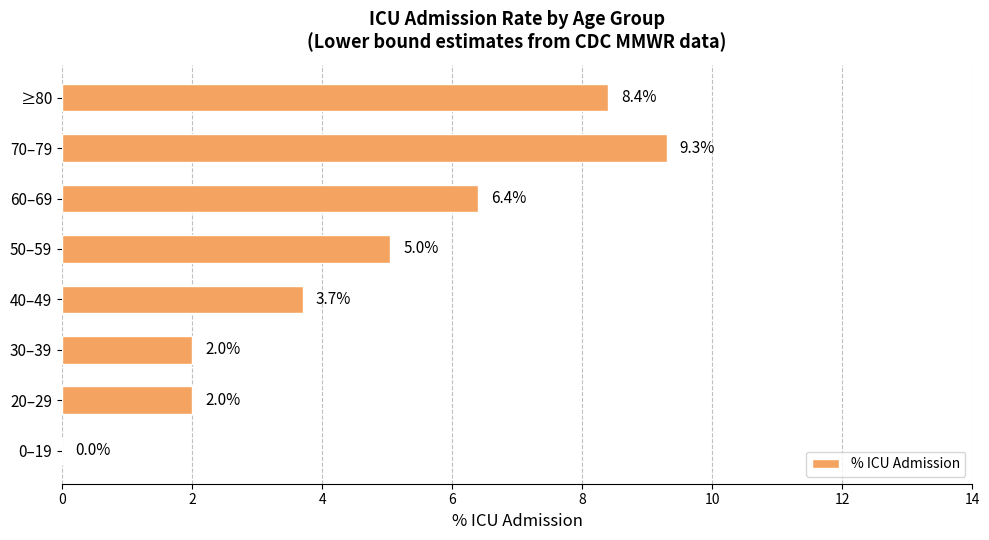

Which category has the highest value across all series?

70–79